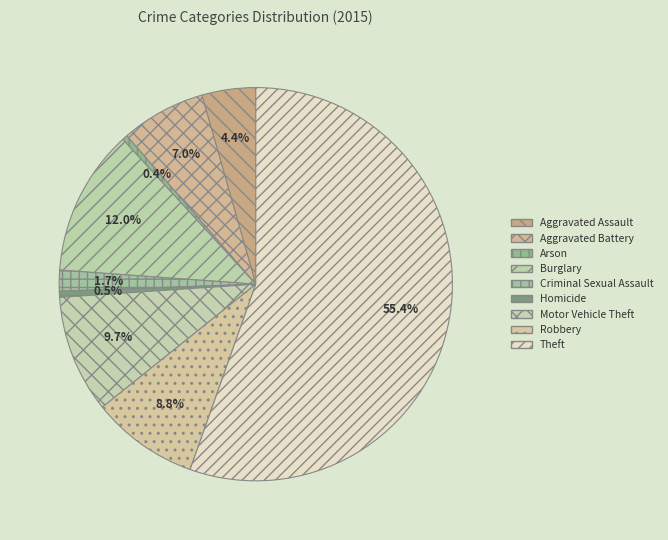

To the nearest percent, what percentage of the pie is Motor Vehicle Theft?

10%